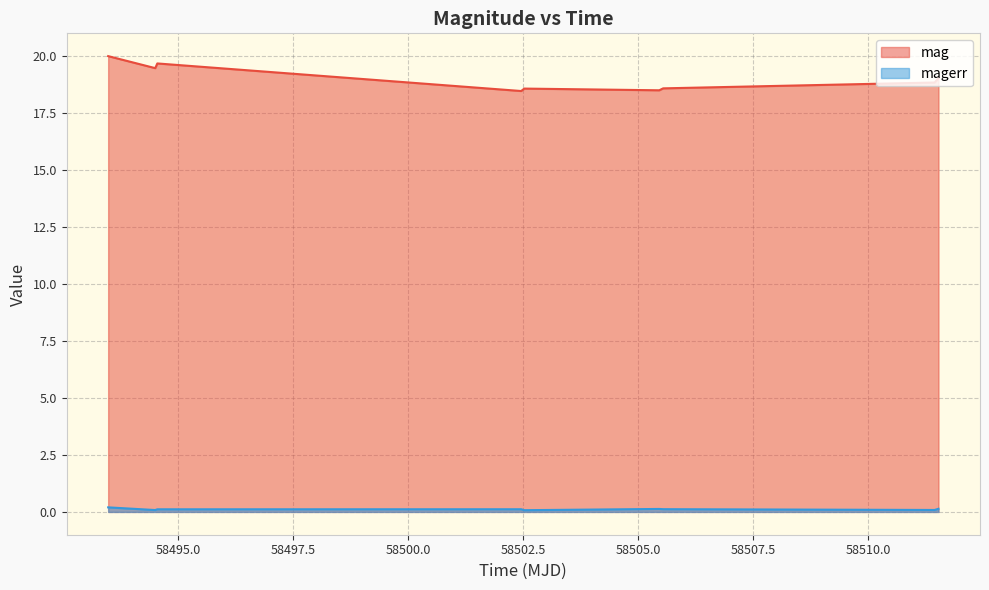

True or false: mag and magerr cross at least once.

False